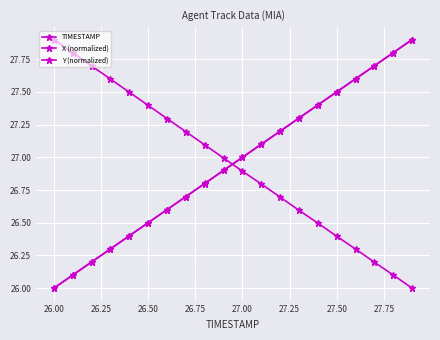

What is the average value of the X (normalized) series?

26.9